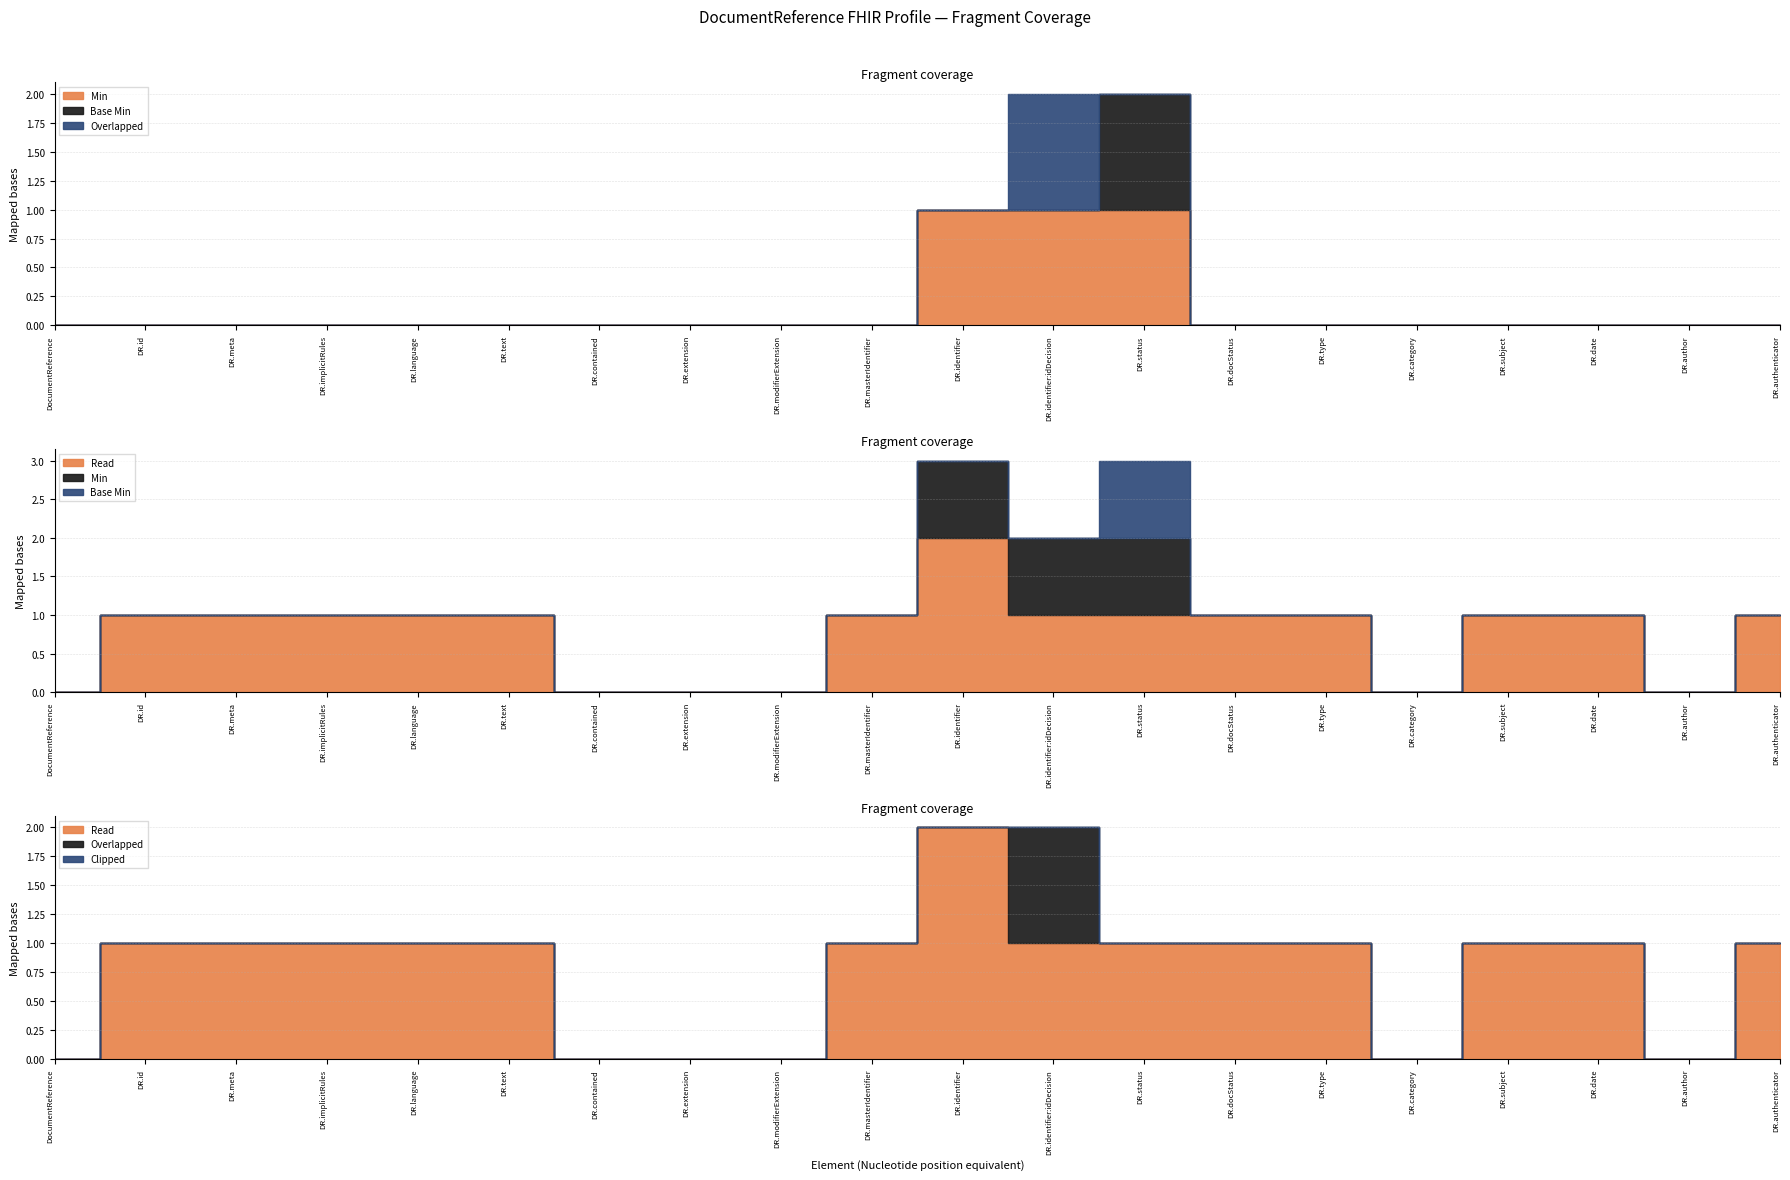

Does the chart have visible grid lines?

Yes